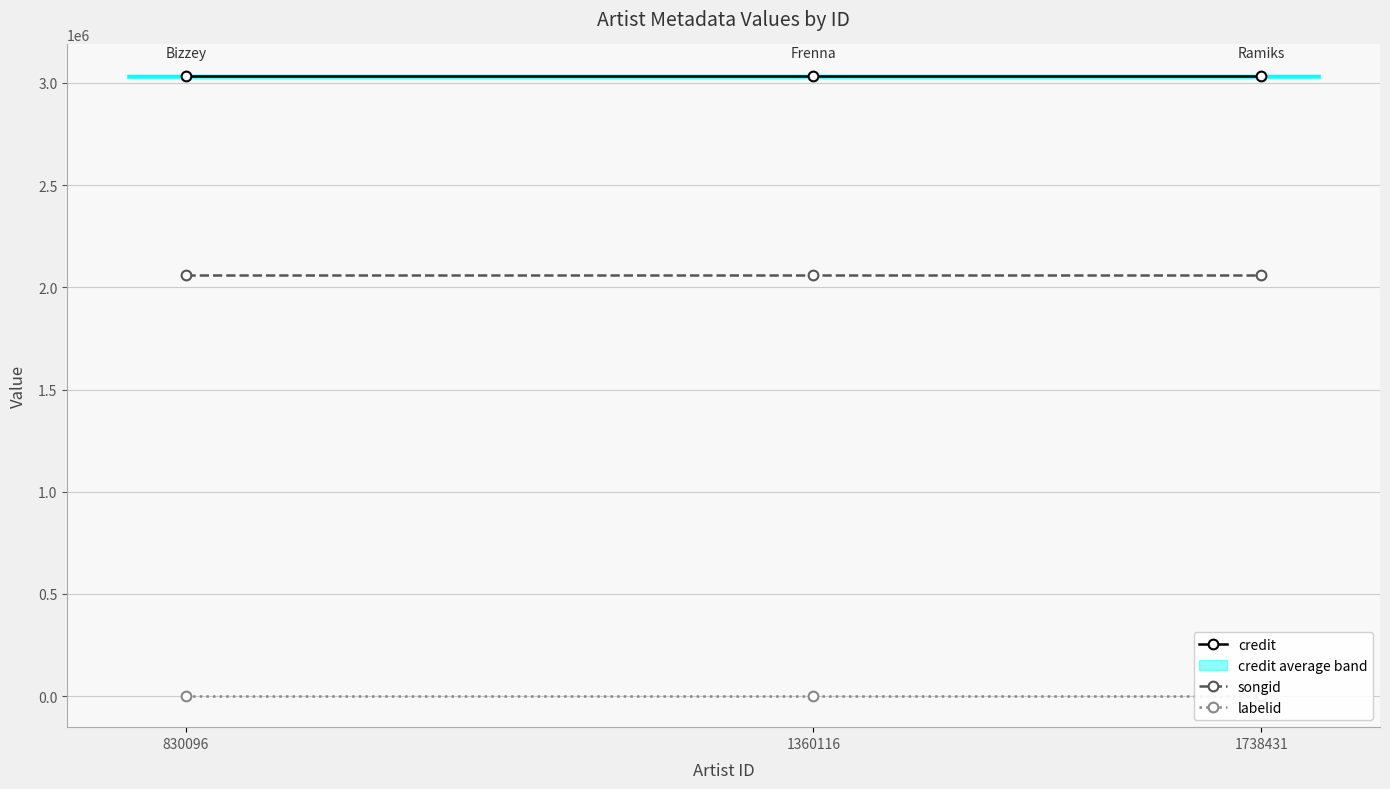

At which category does the chart reach its minimum across all series?

830096